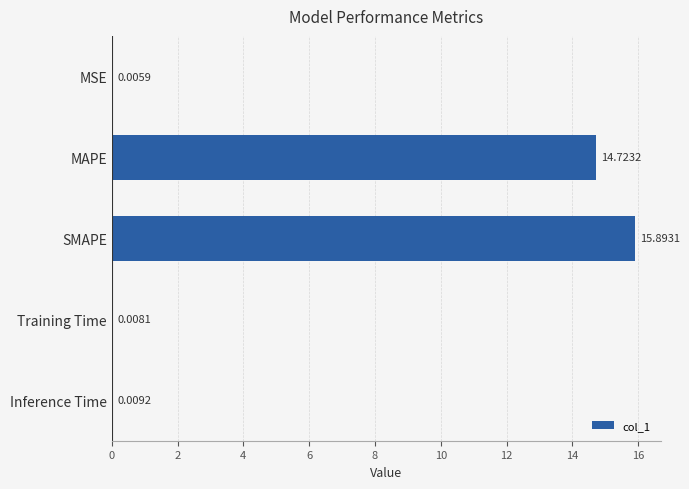

Which has a higher value, SMAPE or MAPE?

SMAPE